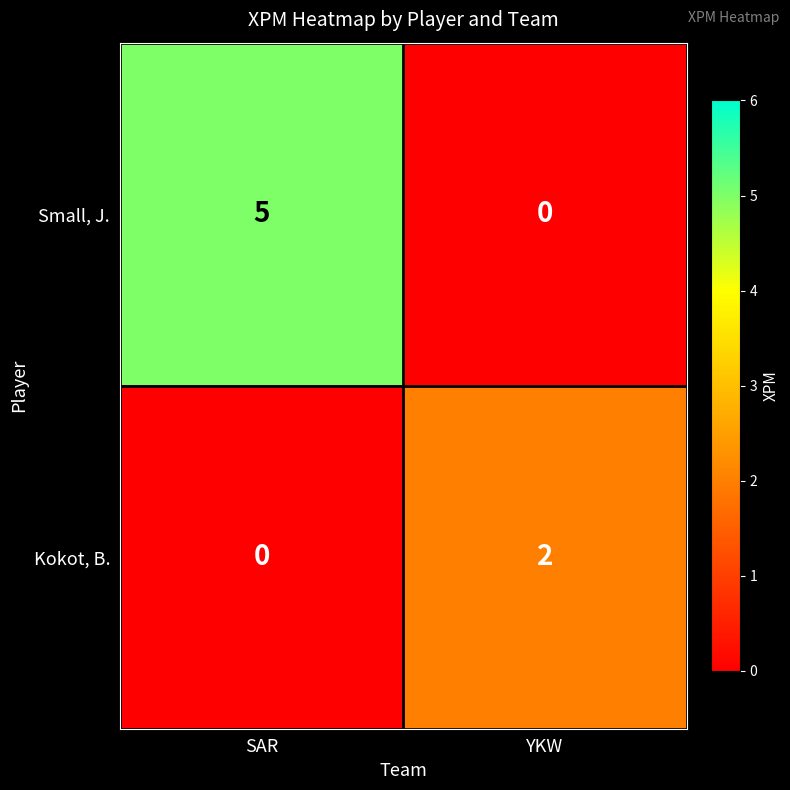

At which label is Kokot, B. closest to 1?

SAR